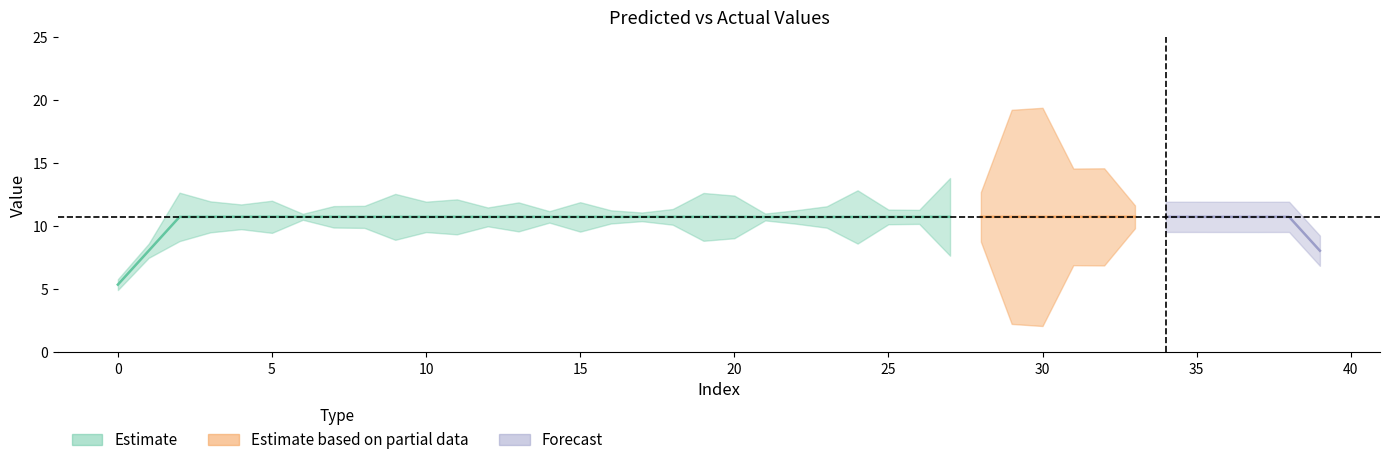

Rank the categories by y_pred value from highest to lowest.

5, 18, 39, 4, 34, 33, 29, 1, 9, 25, 12, 32, 38, 26, 27, 10, 16, 30, 17, 36, 8, 7, 0, 6, 14, 15, 3, 37, 13, 11, 35, 2, 28, 20, 22, 21, 19, 23, 31, 24